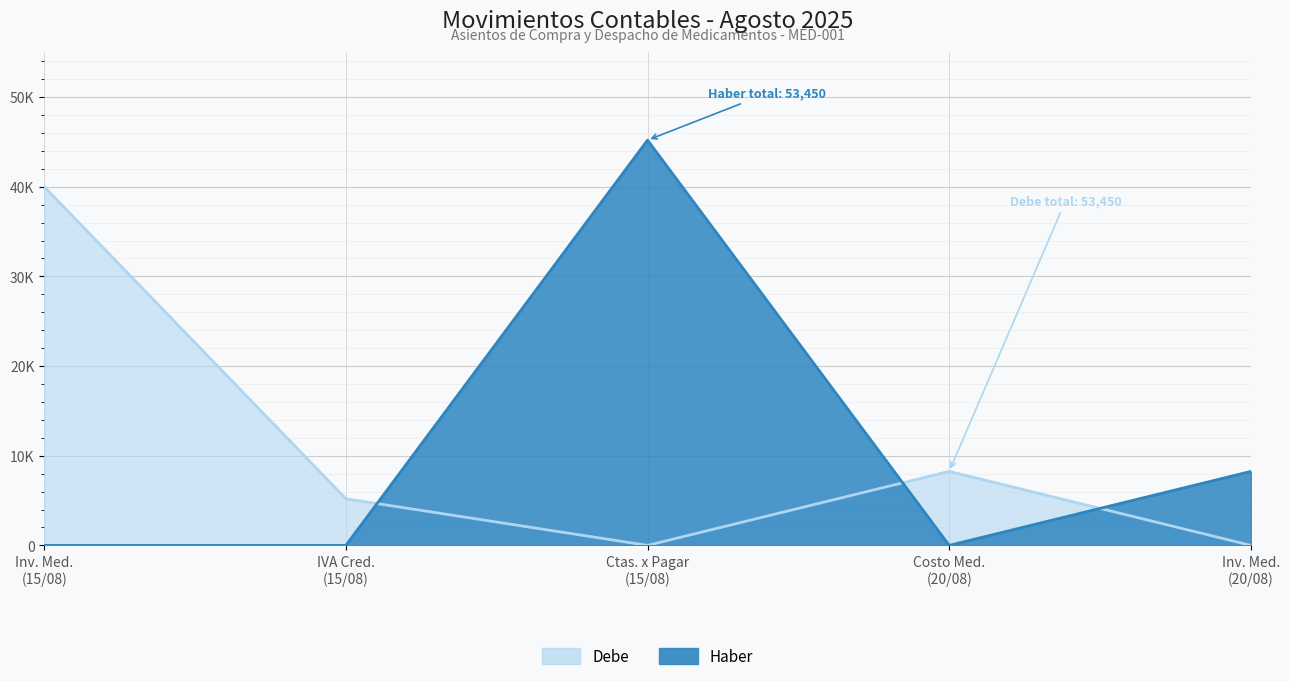

The Debe series shows 0 at Inv. Med. (20/08). True or false?

True